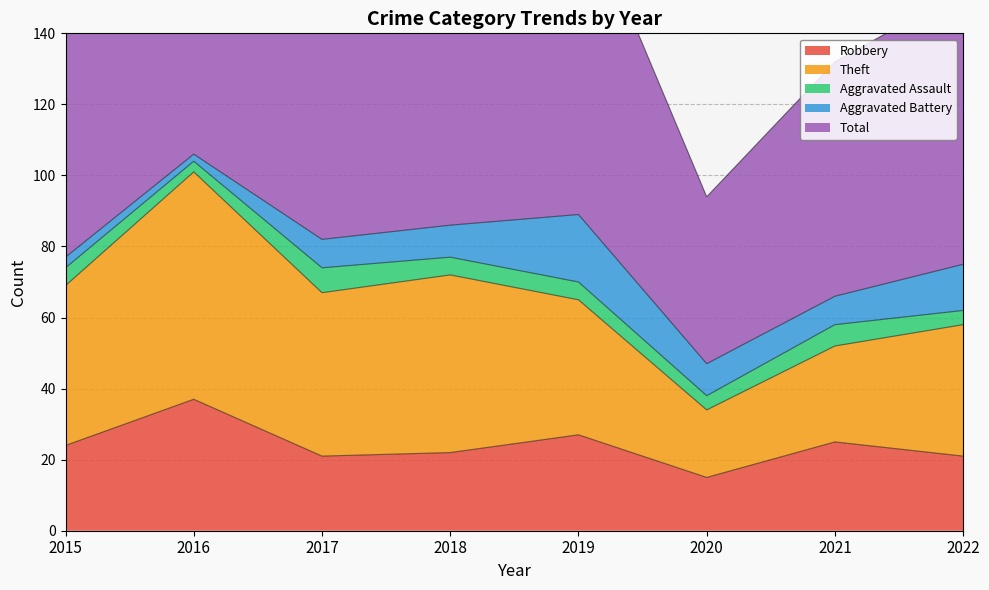

At which label is Aggravated Battery closest to 10?

2018